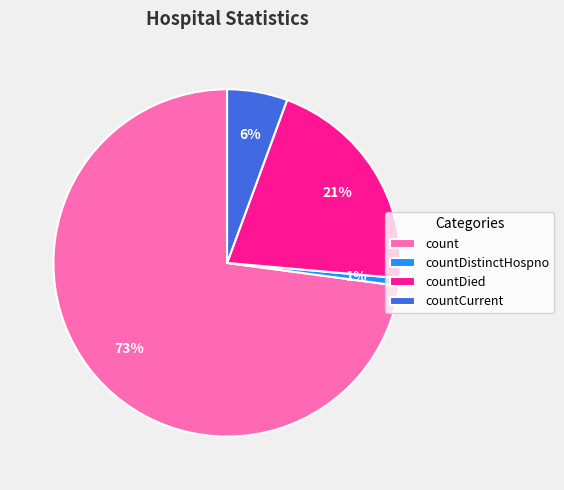

To the nearest percent, what is the difference between the countDied and countCurrent slice percentages?

15%